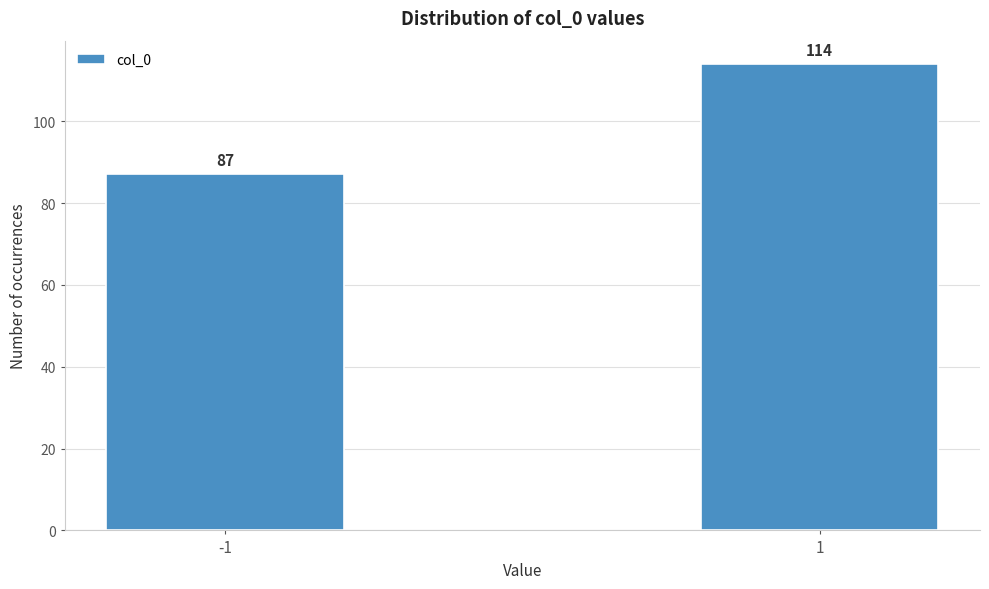

Reading left to right, what are all the values shown in this chart?

87	114